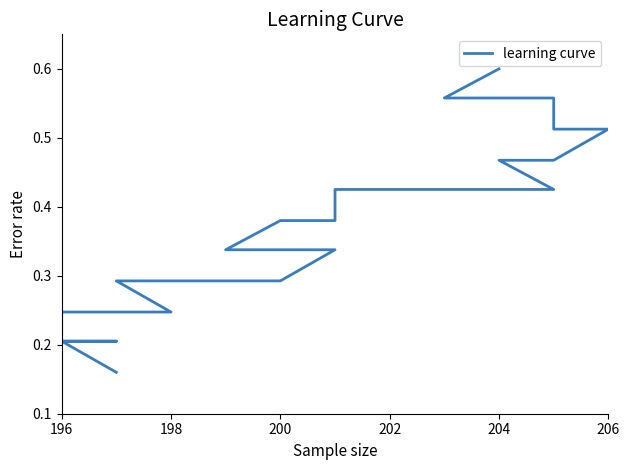

The chart shows a value of 0.6 at 20. True or false?

False